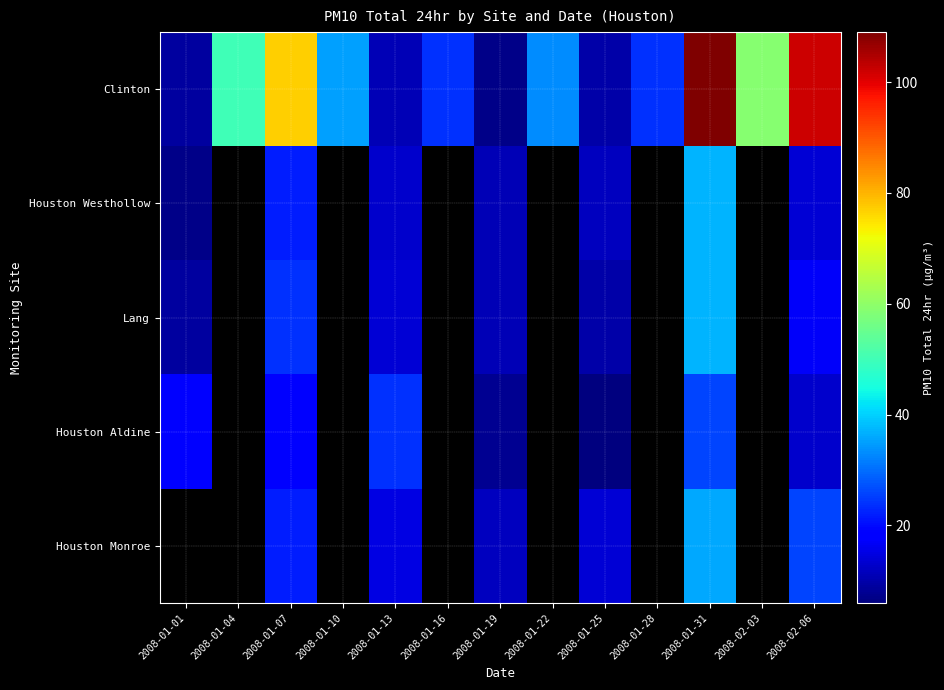

Is the value of Houston Westhollow at 2008-01-16 greater than the value of Houston Monroe at 2008-01-04?

No